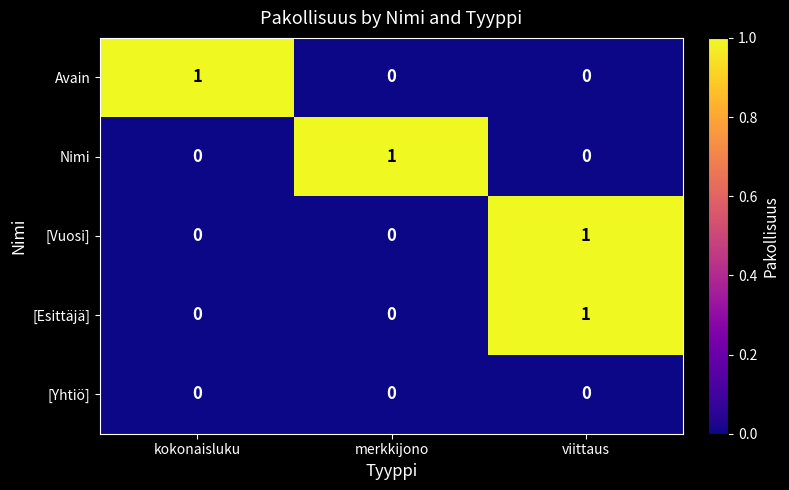

What is the maximum value shown in the chart?

1